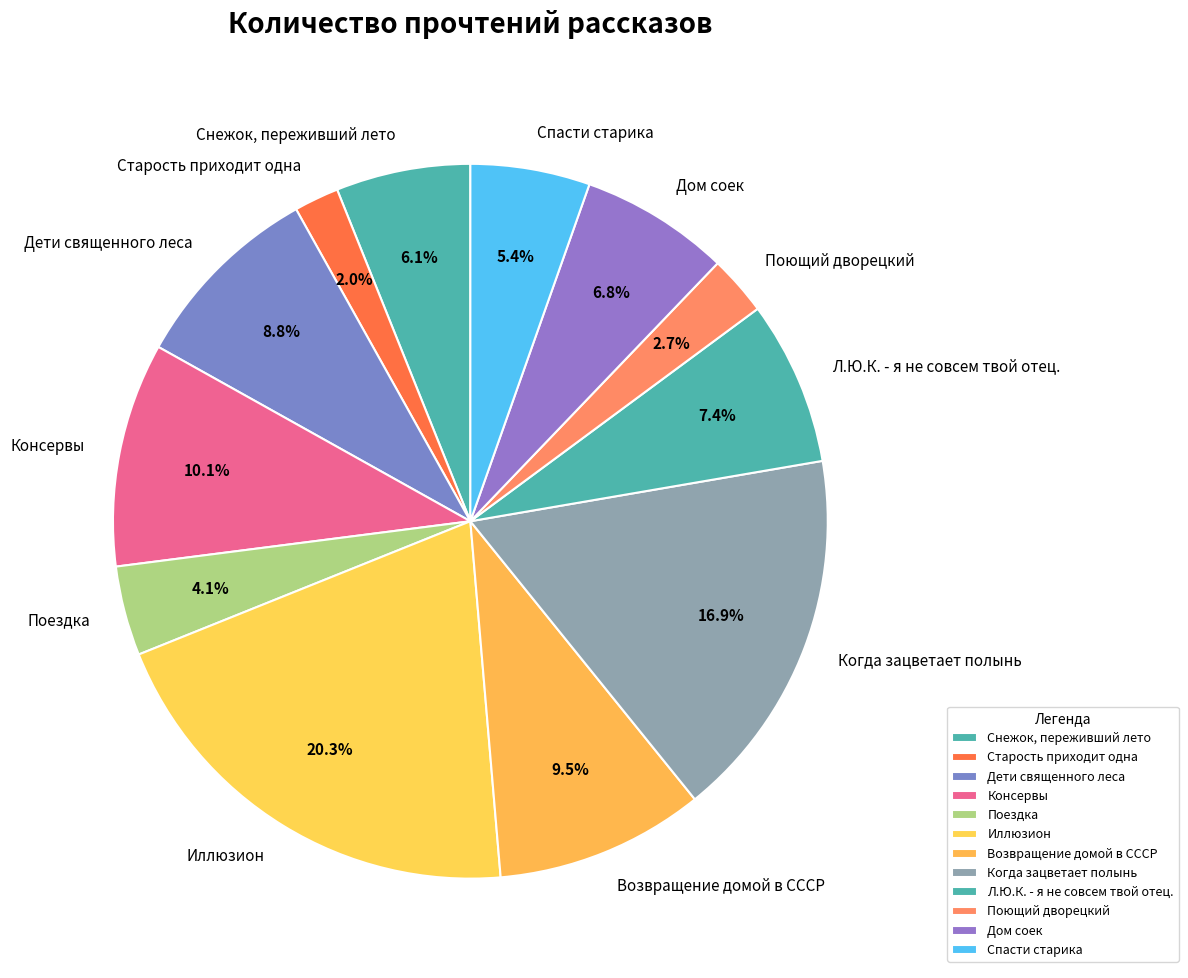

What percentage do Старость приходит одна and Иллюзион together represent?

22.3%